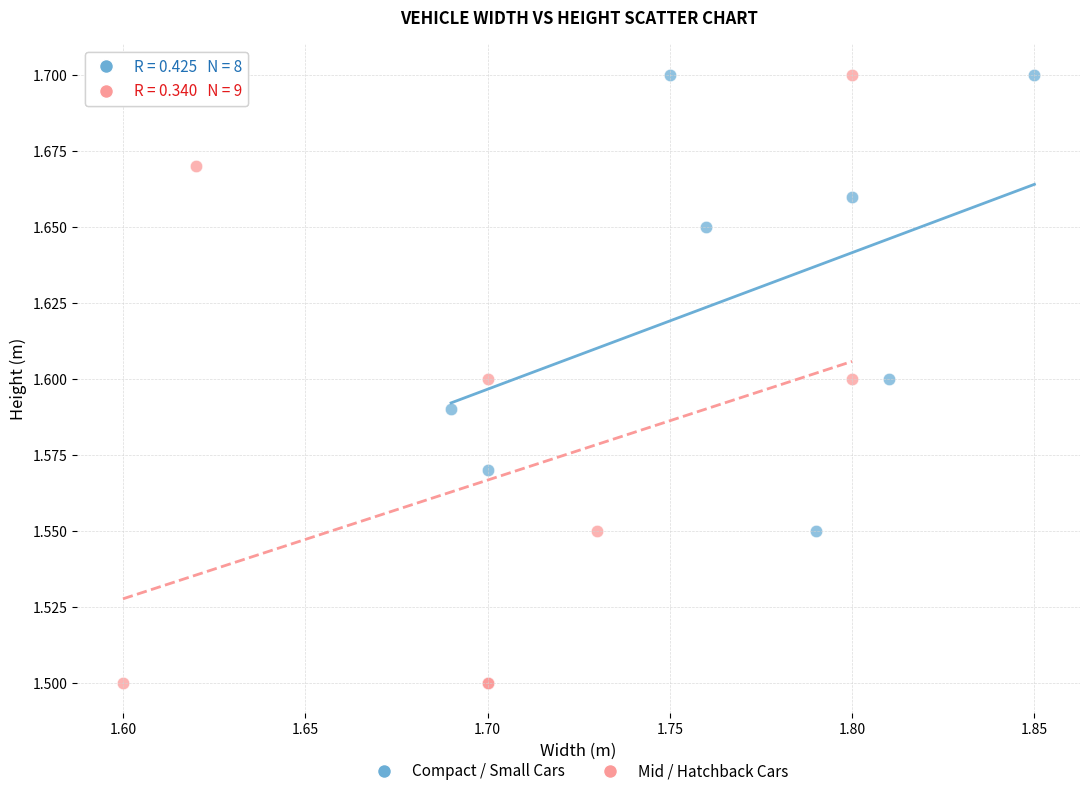

Which series reaches the minimum Y coordinate?

Mid / Hatchback Cars